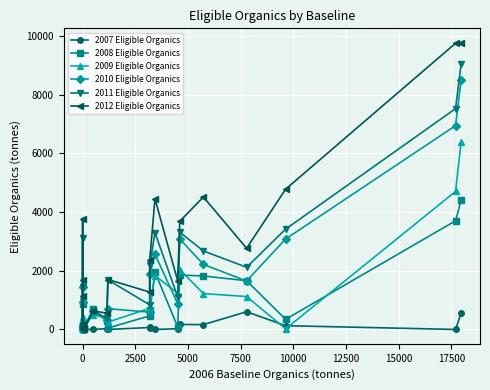

How many data points in 2008 Eligible Organics are above 345?

10